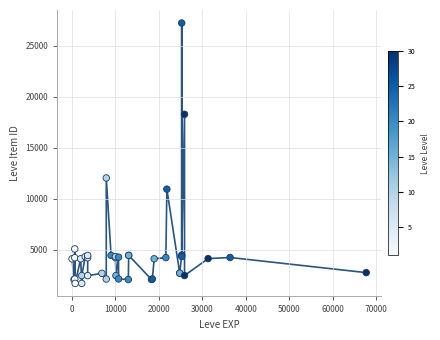

What Y value in the scatter plot is closest to 14448?

12018